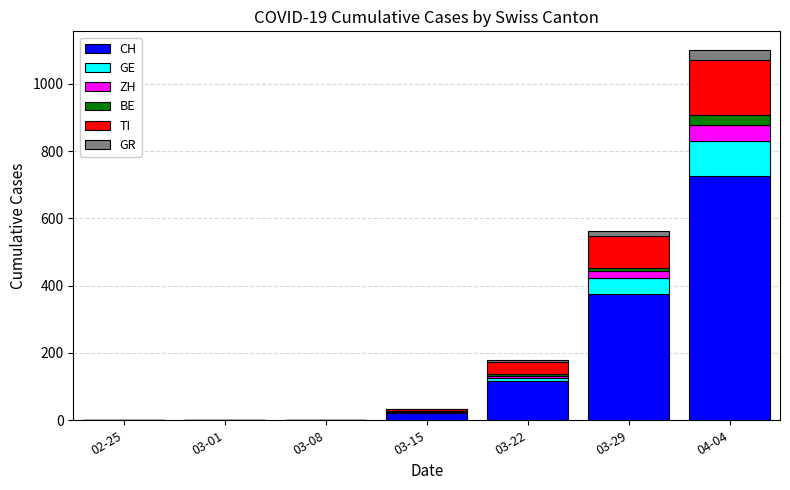

What is the maximum value for CH?

726